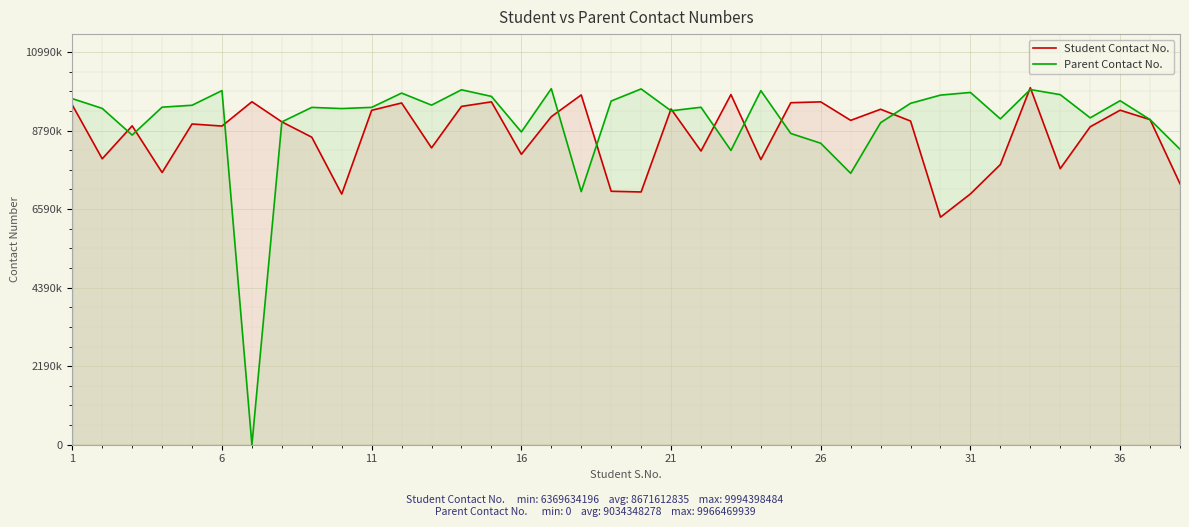

Count the number of categories in the chart.

38